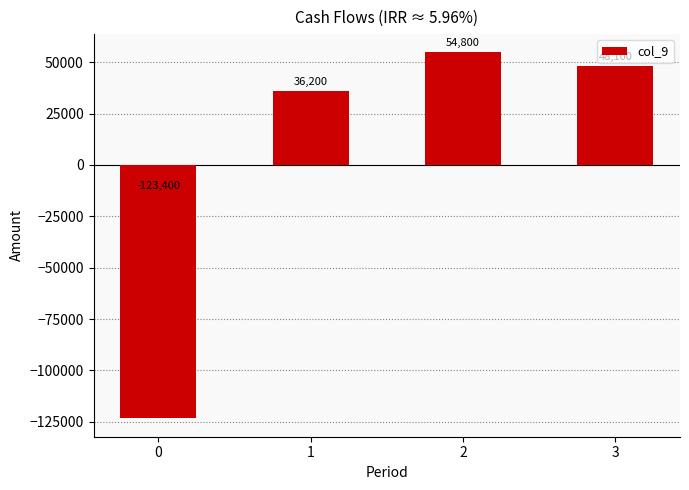

At which label is the value closest to -34300?

1